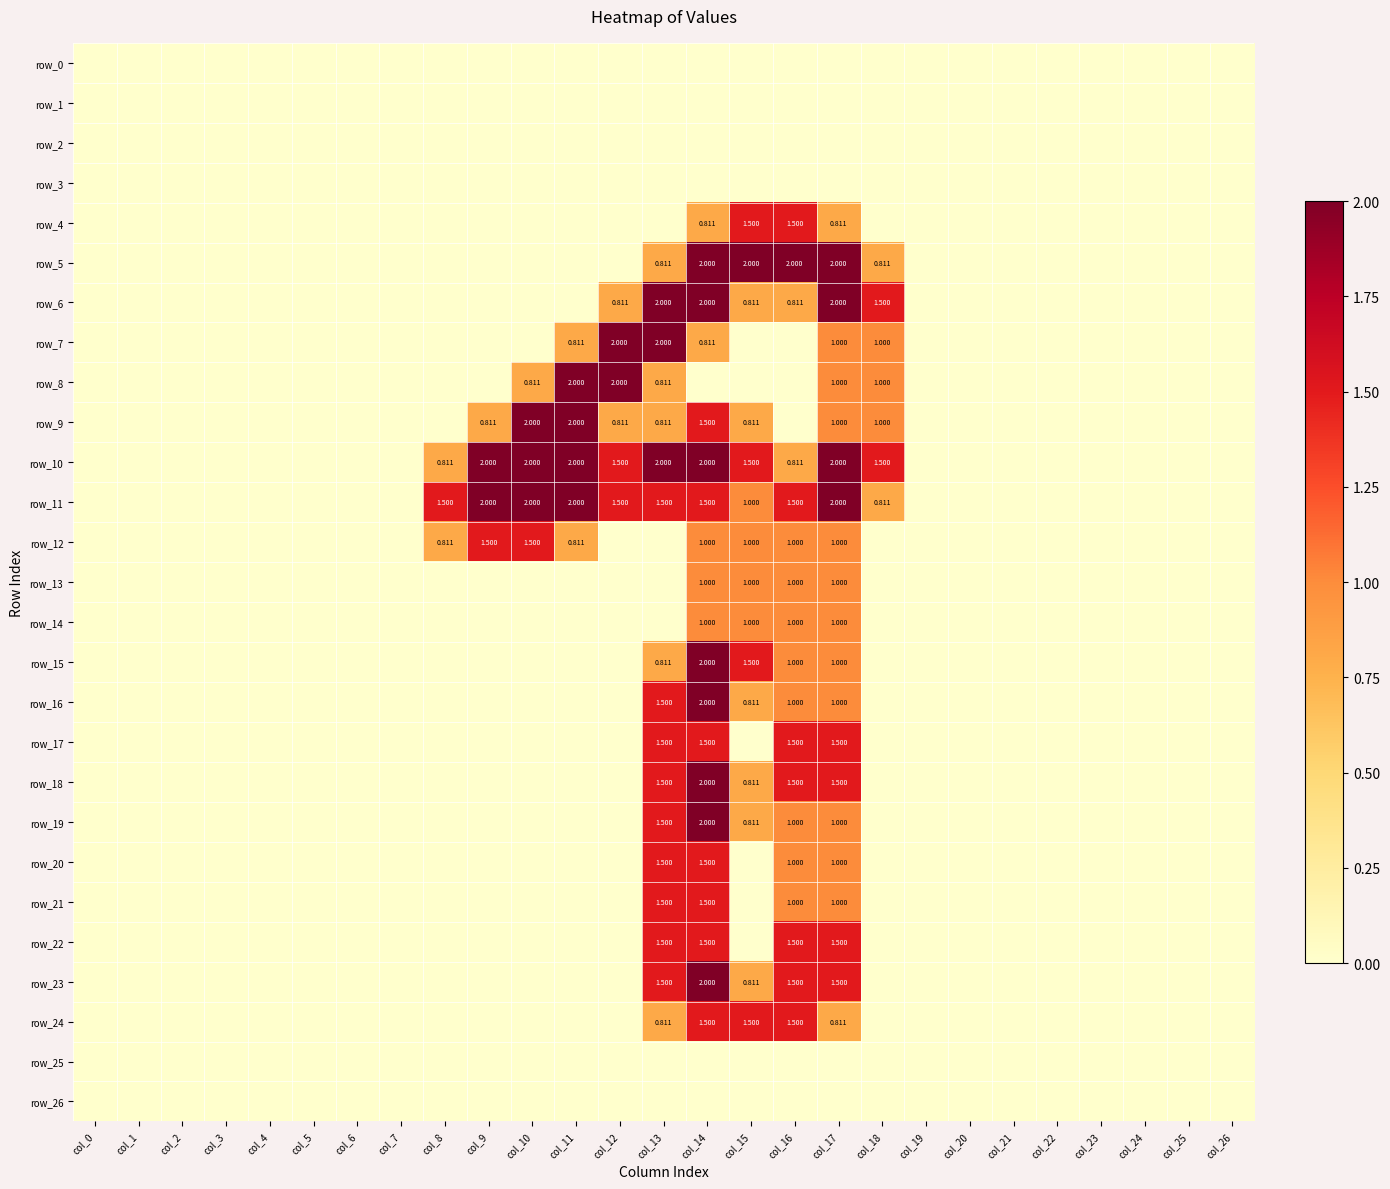

How many series are shown in this chart?

27